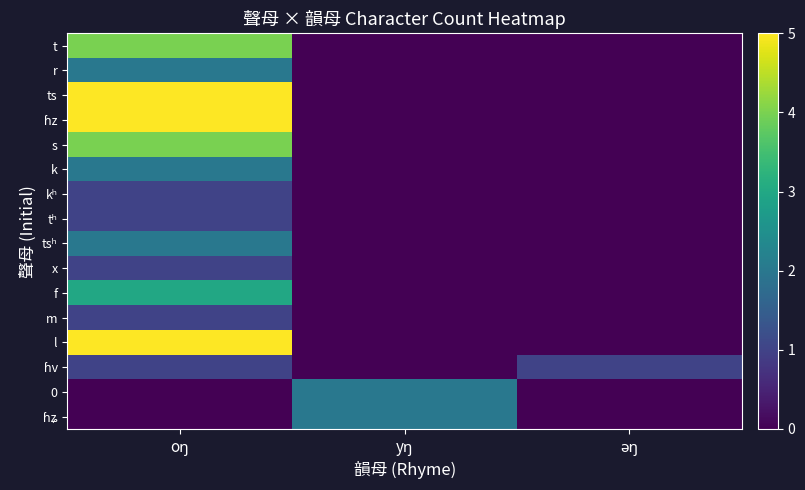

How many categories are shown in the chart?

3